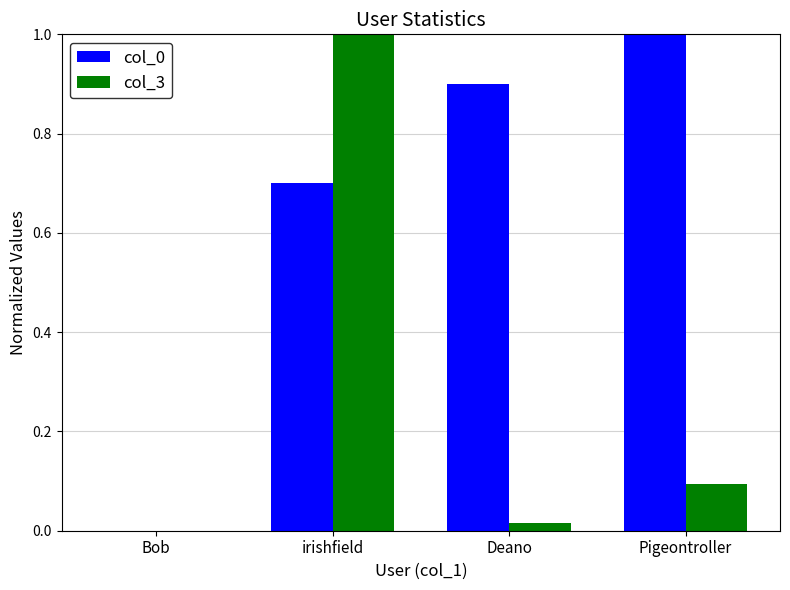

Between Bob and irishfield, which series saw the biggest shift?

col_3